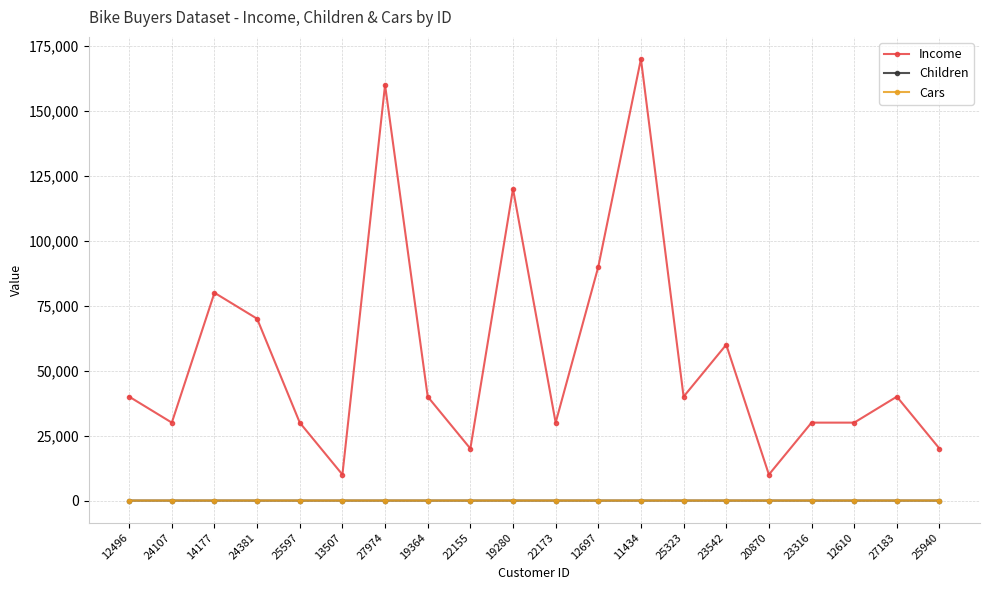

True or false: Income and Cars intersect in this chart.

False